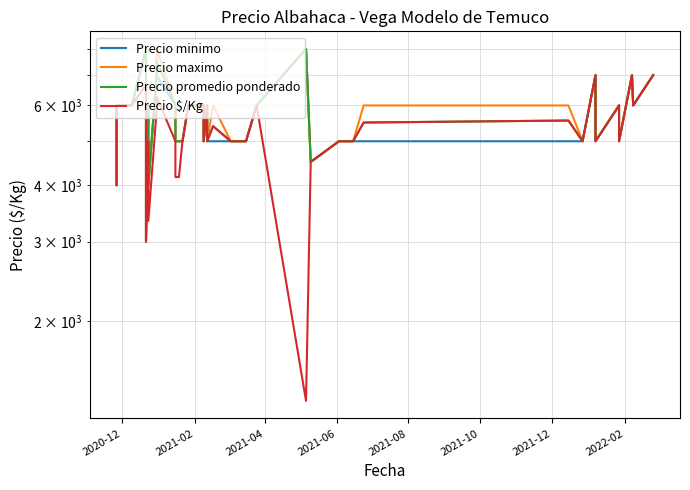

Is the value of Precio $/Kg at 13 greater than the value of Precio maximo at 2021-10?

No